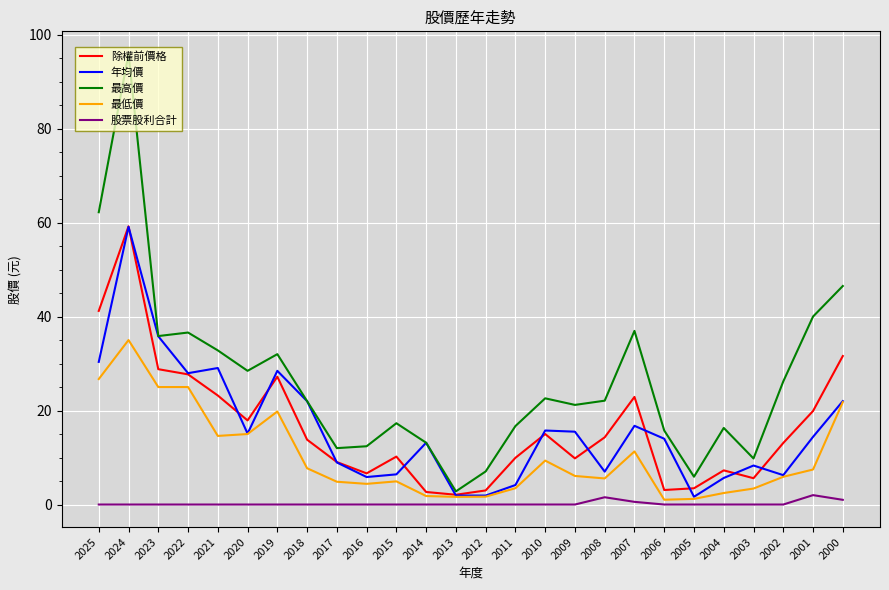

What are all the series names shown in the legend?

除權前價格, 年均價, 最高價, 最低價, 股票股利合計